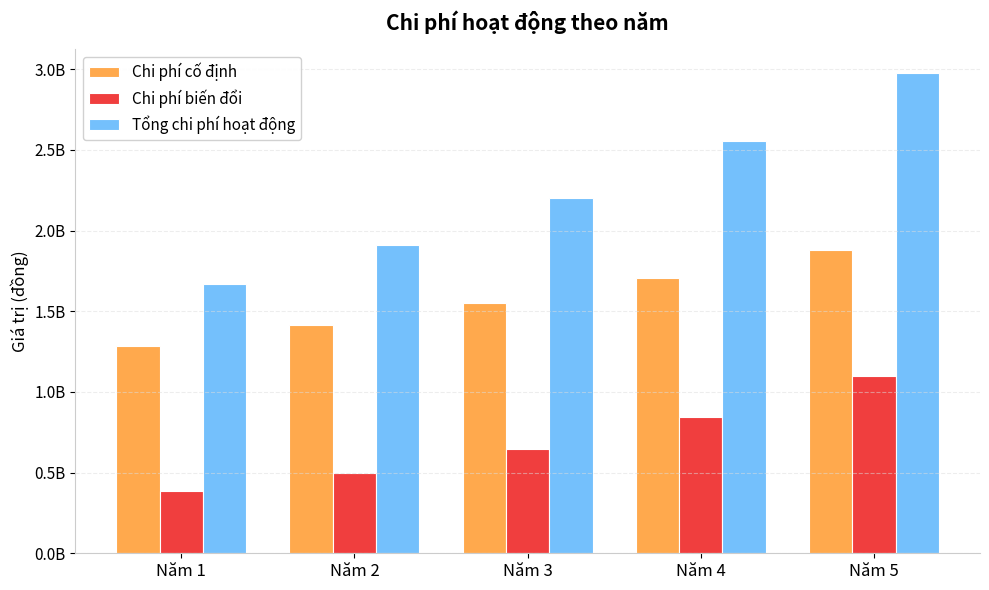

At which category is the sum across all series the highest?

Năm 5